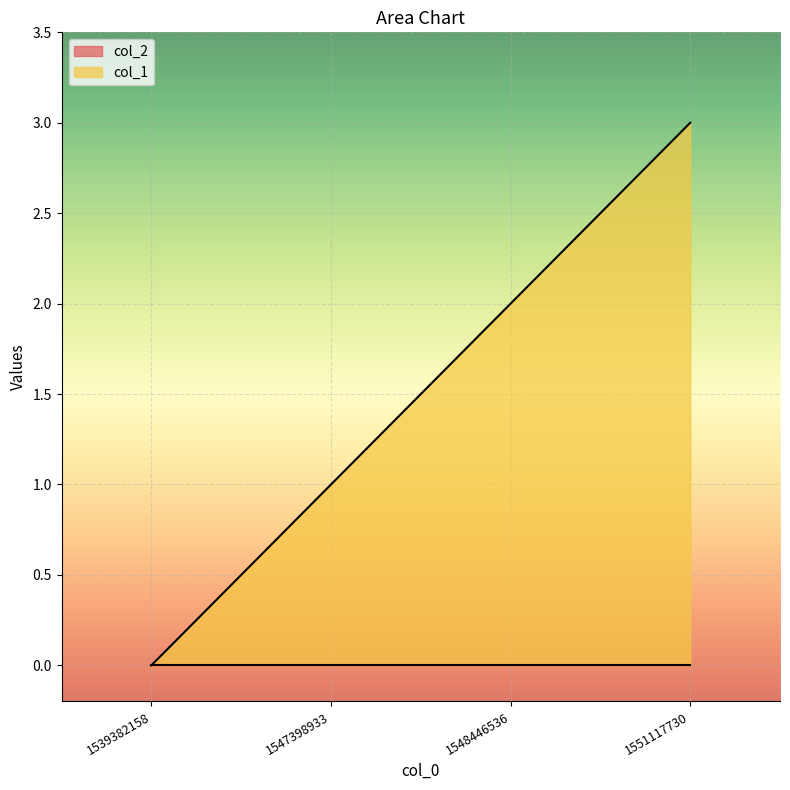

What is the difference between the values at 1539382158 and 1547398933?

1